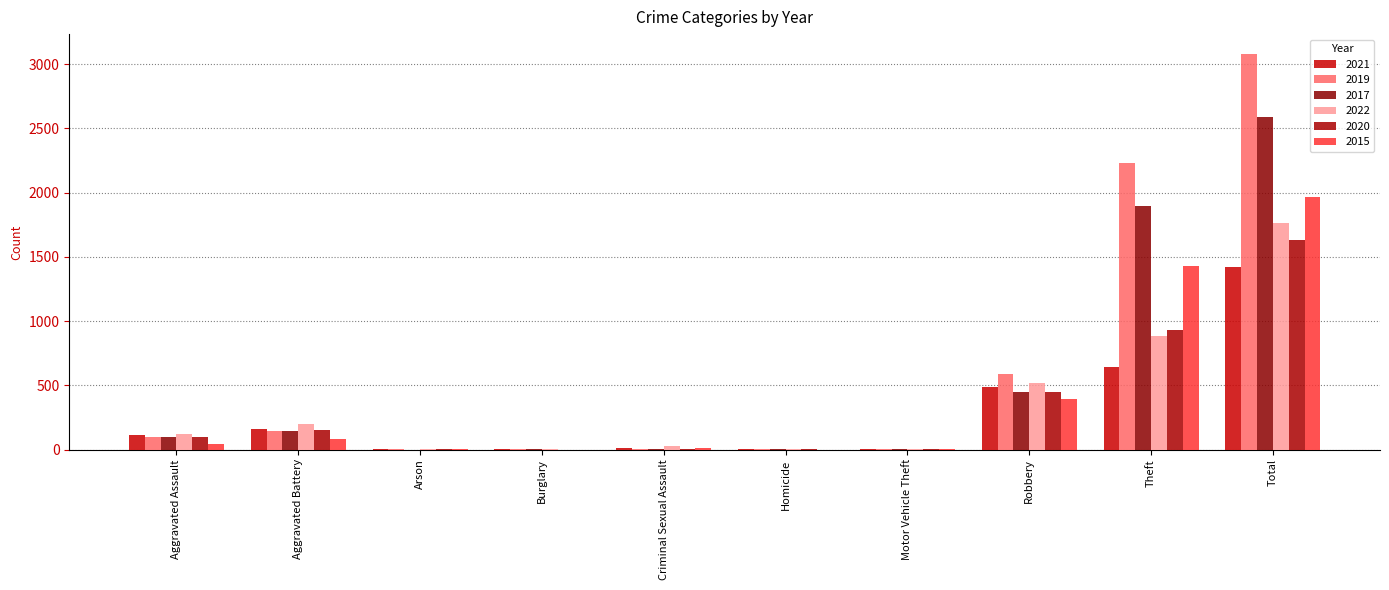

Which series changed the most between Arson and Burglary?

2022